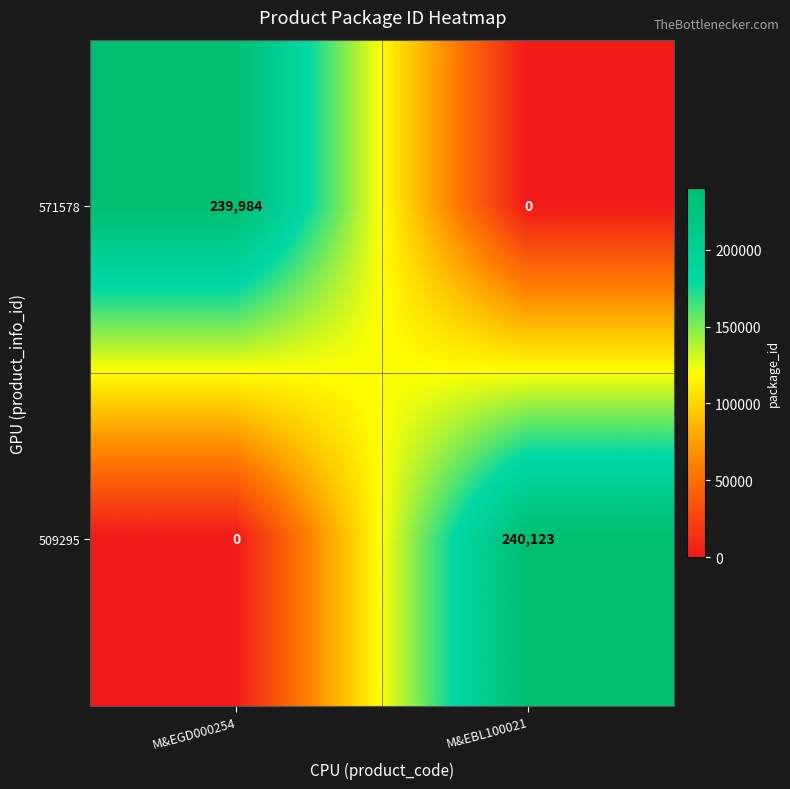

Which series has the largest total across all categories?

509295